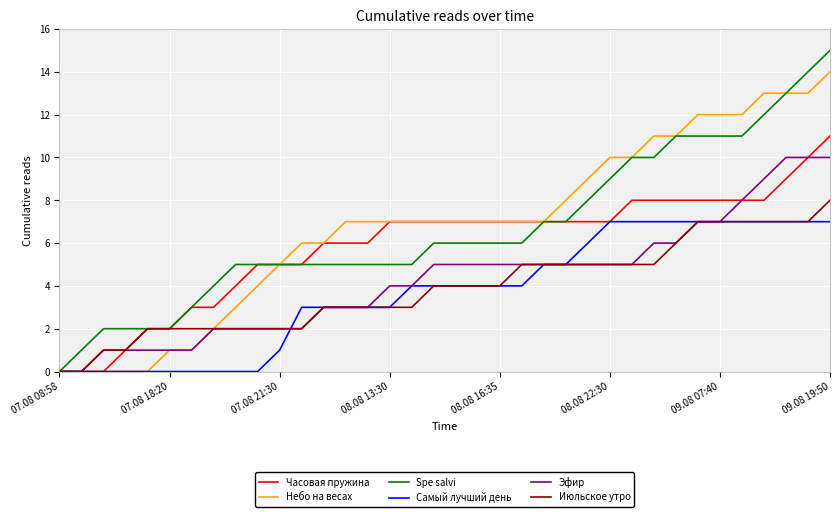

What are all the series names shown in the legend?

Часовая пружина, Небо на весах, Spe salvi, Самый лучший день, Эфир, Июльское утро